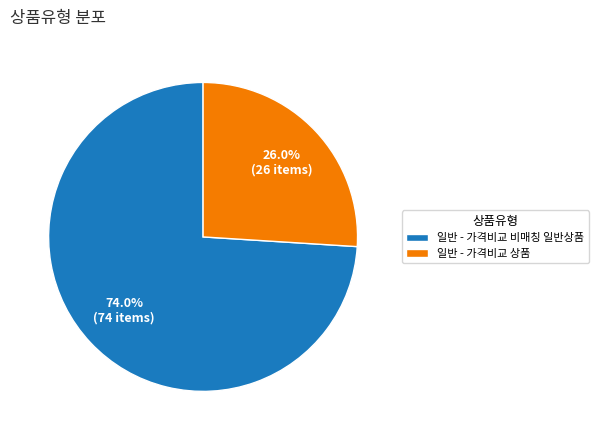

Which category accounts for the majority?

일반 - 가격비교 비매칭 일반상품